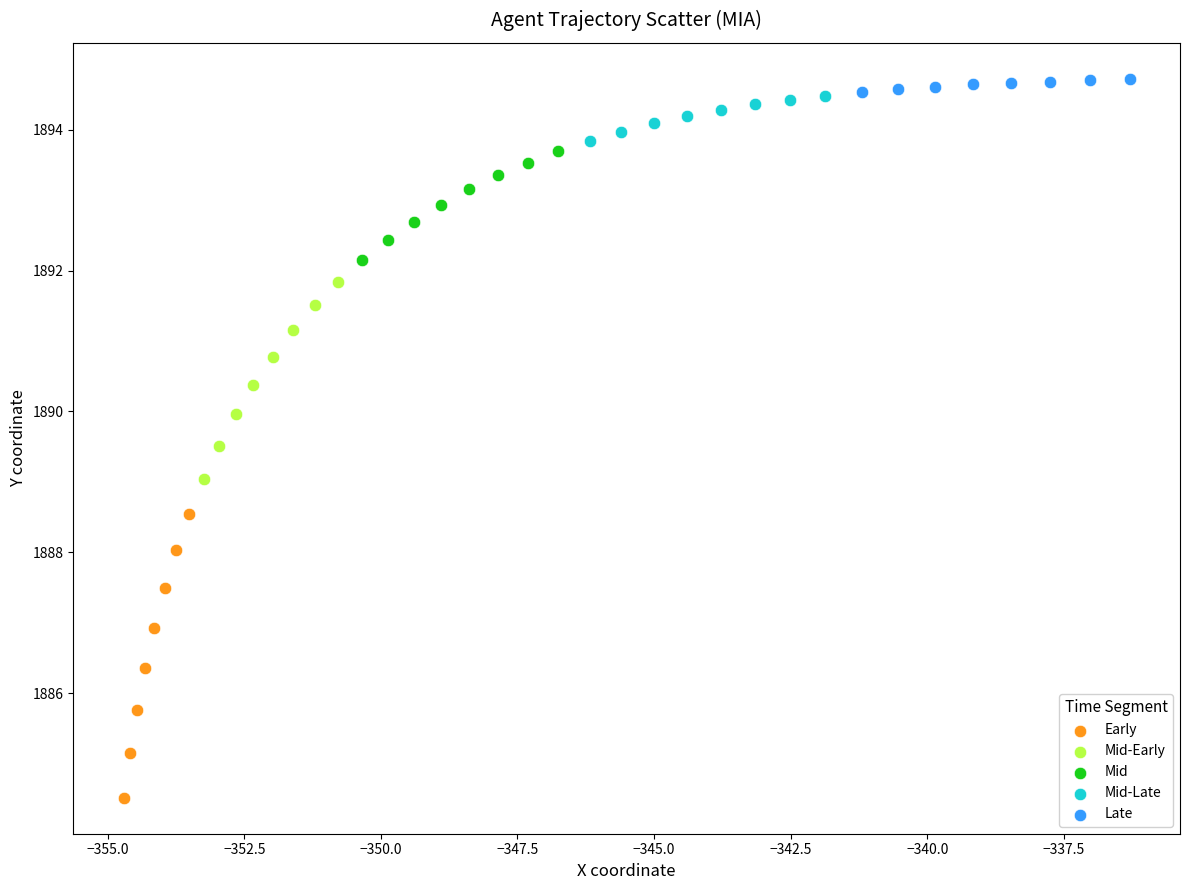

Which series contains the lowest Y value?

Early